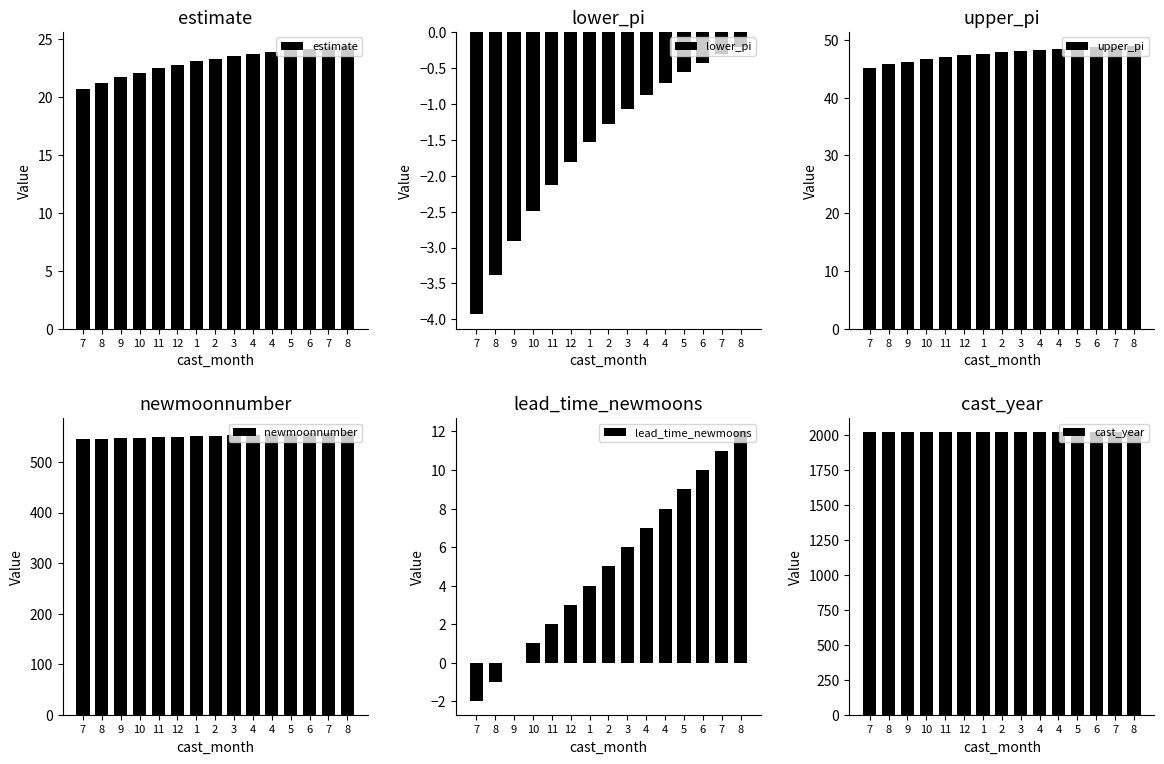

What is the label of the 9th bar from the left?

3